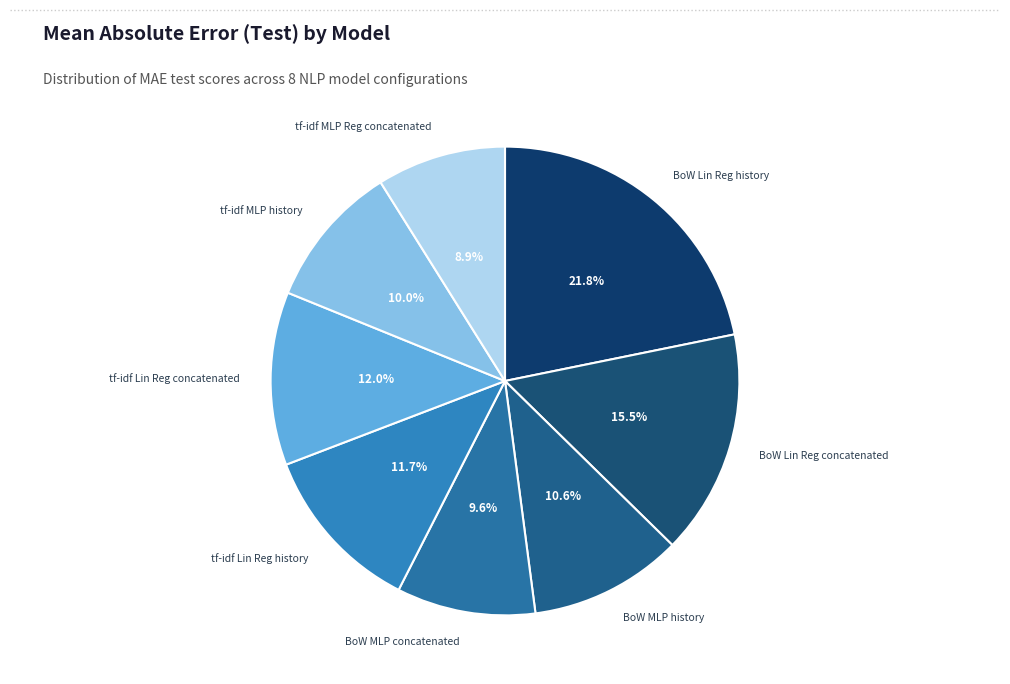

Which category has the biggest portion of the pie?

BoW Lin Reg history